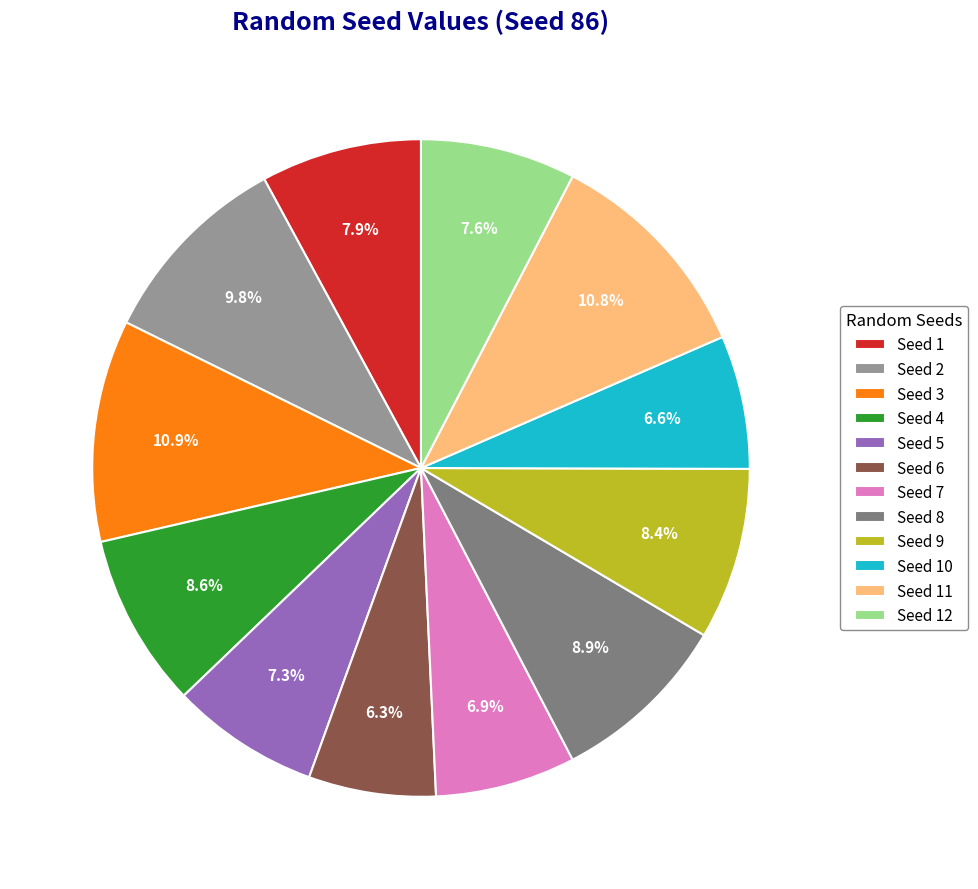

How many segments does this pie chart have?

12